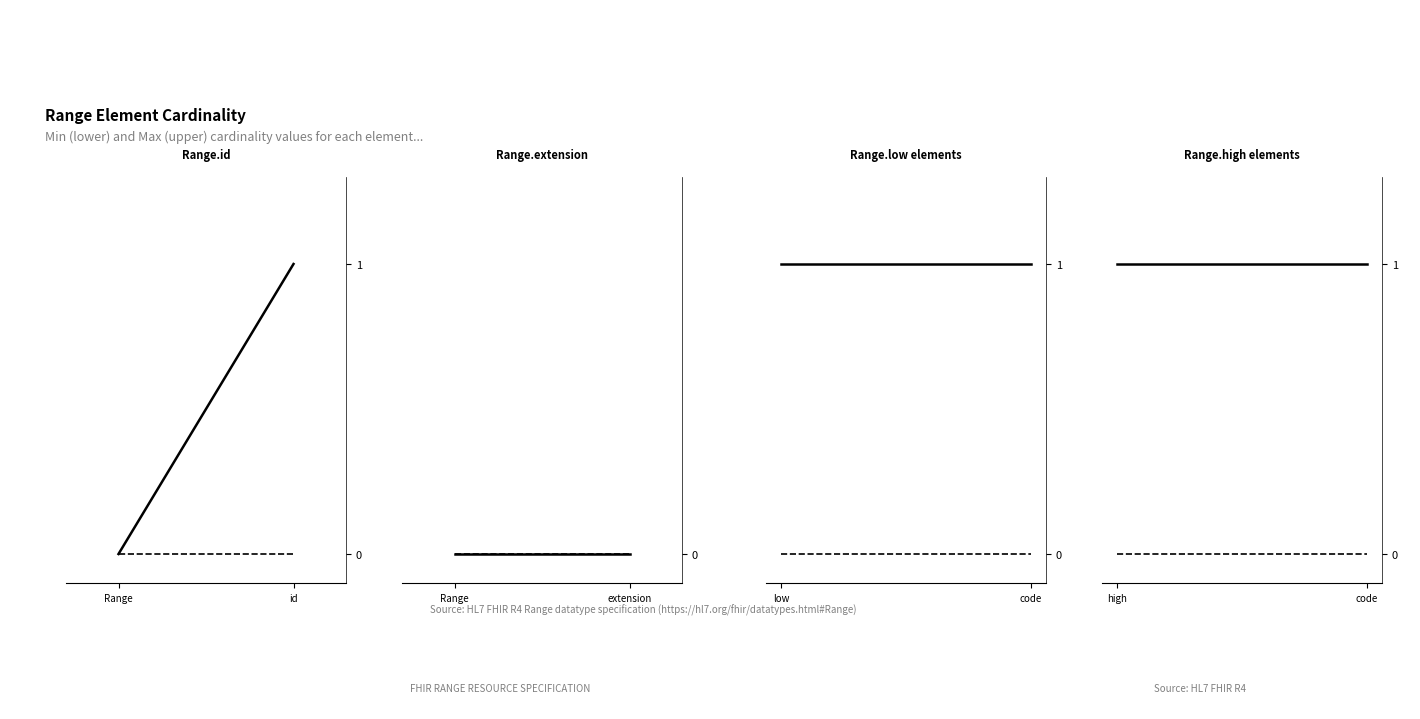

What are all the series names shown in the legend?

Max cardinality, Min cardinality